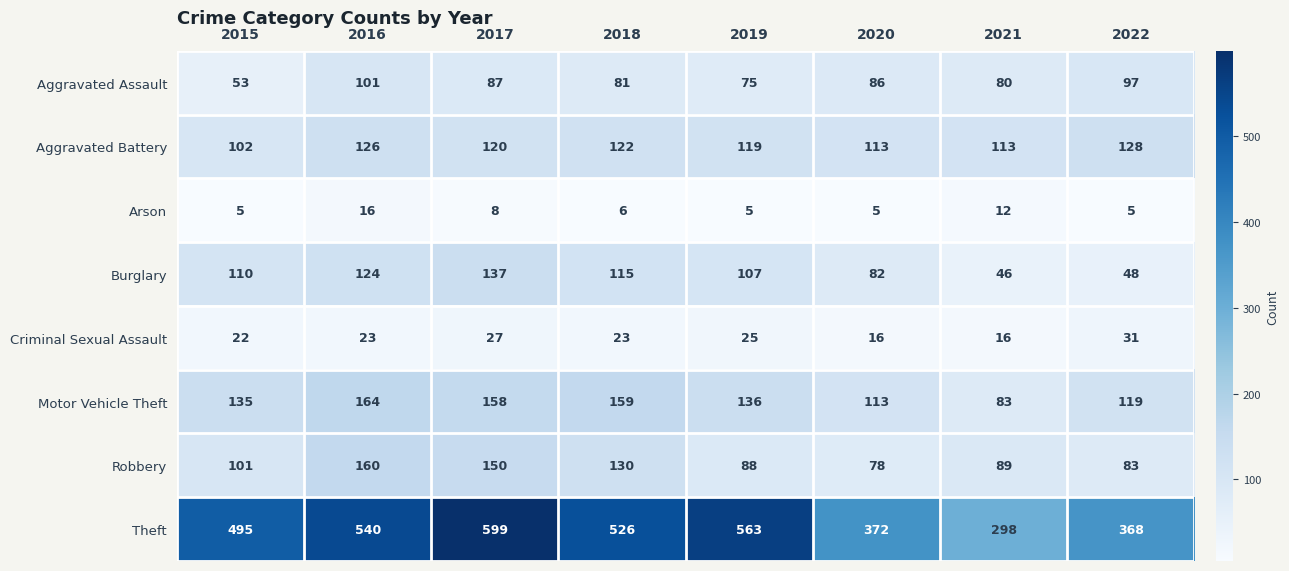

What is the lowest value of the Robbery series?

78